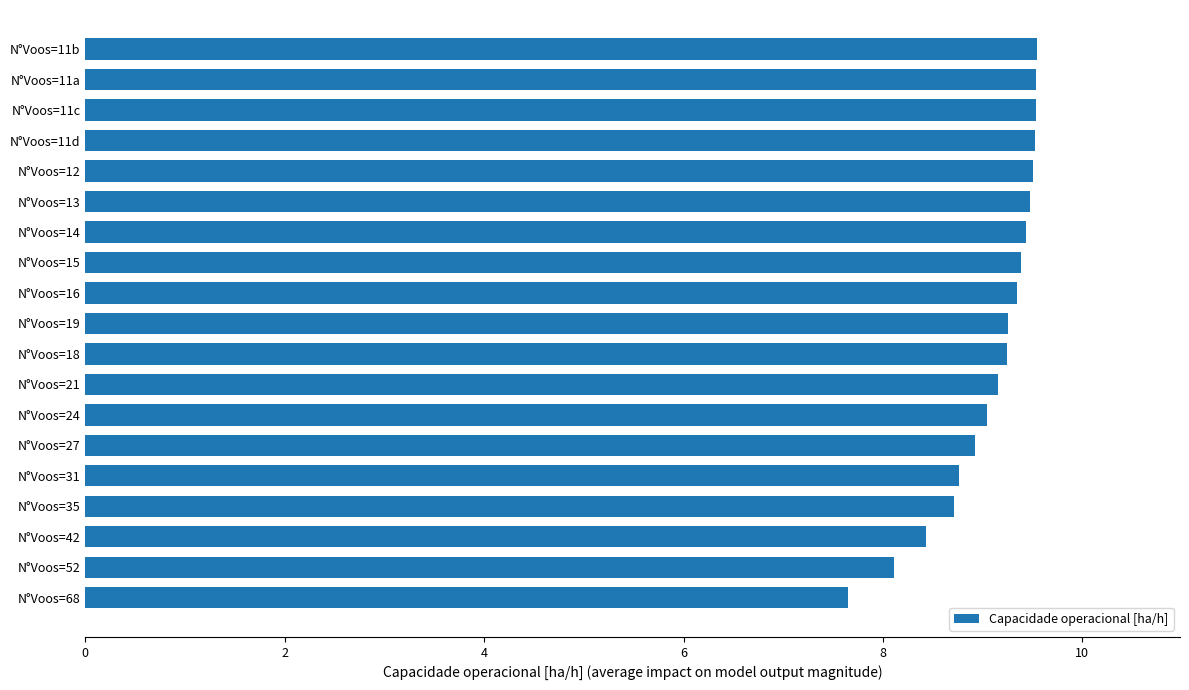

True or false: the data shows 14.4 at N°Voos=21.

False